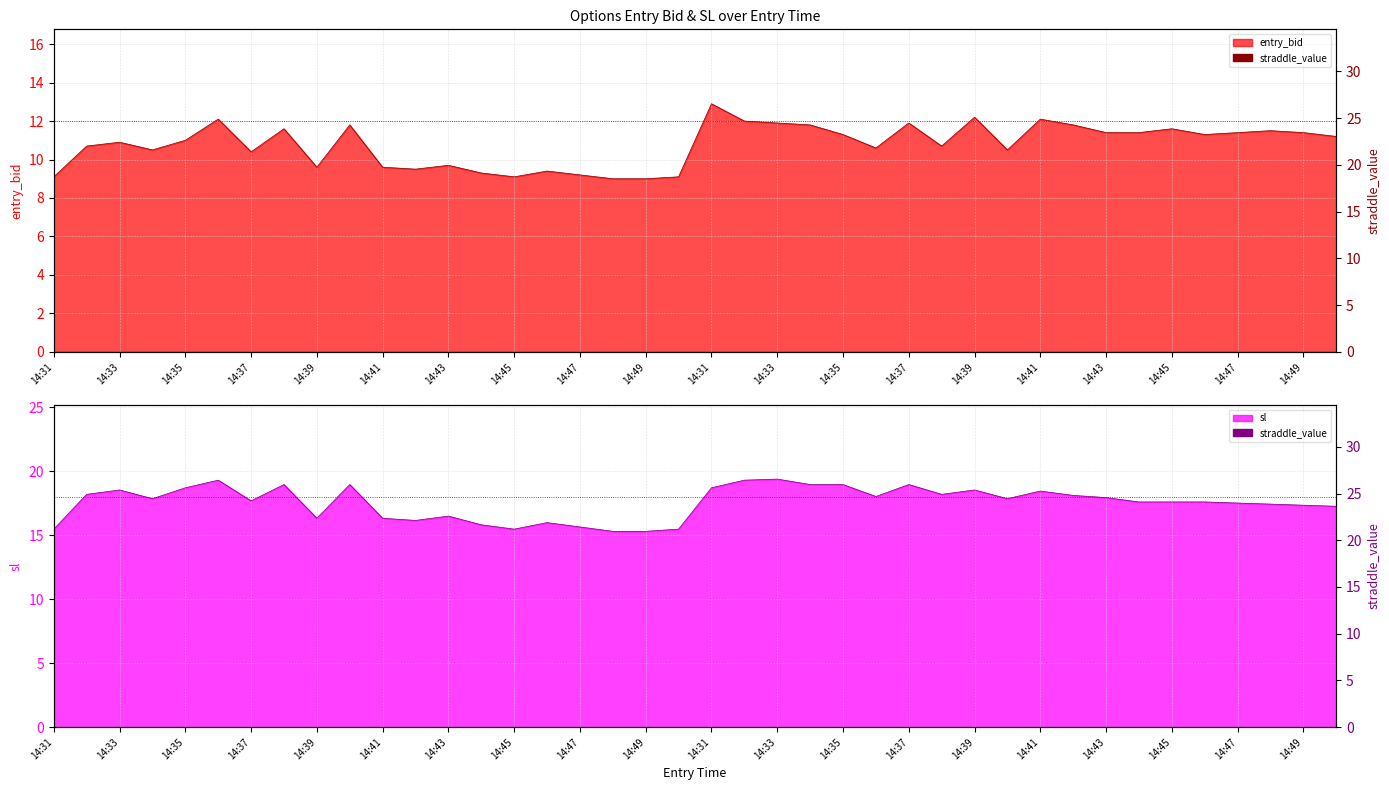

Between 14:39 and 14:41, which is larger?

14:39